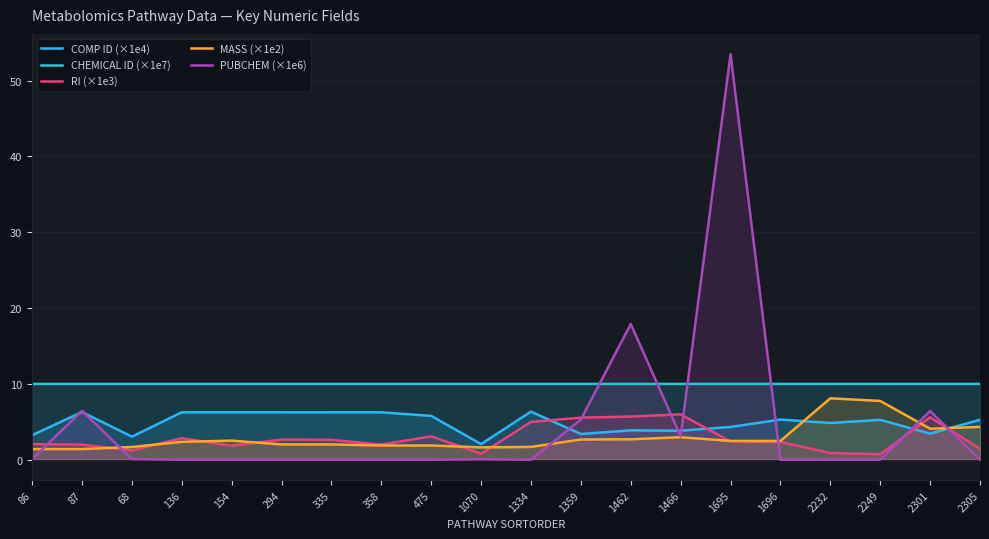

How many interior local valleys does the PUBCHEM (×1e6) series have?

2